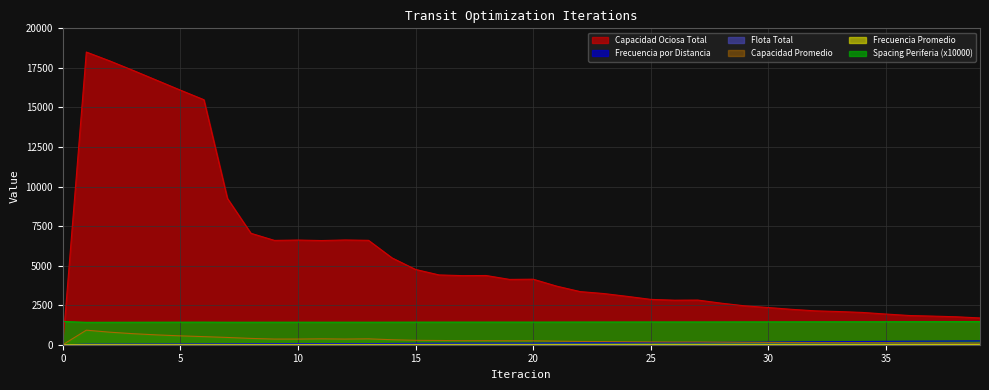

How many lines are shown in the chart?

6